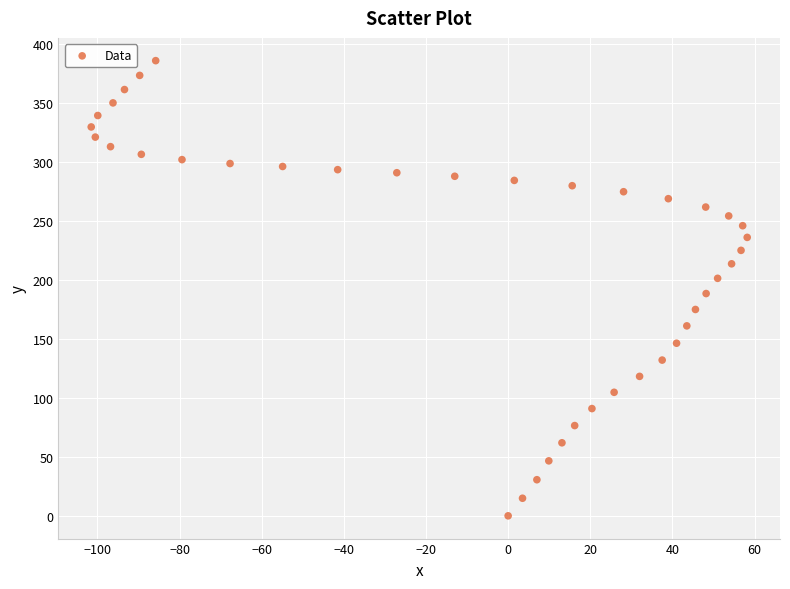

What is the range of Y values (max minus min)?

385.8